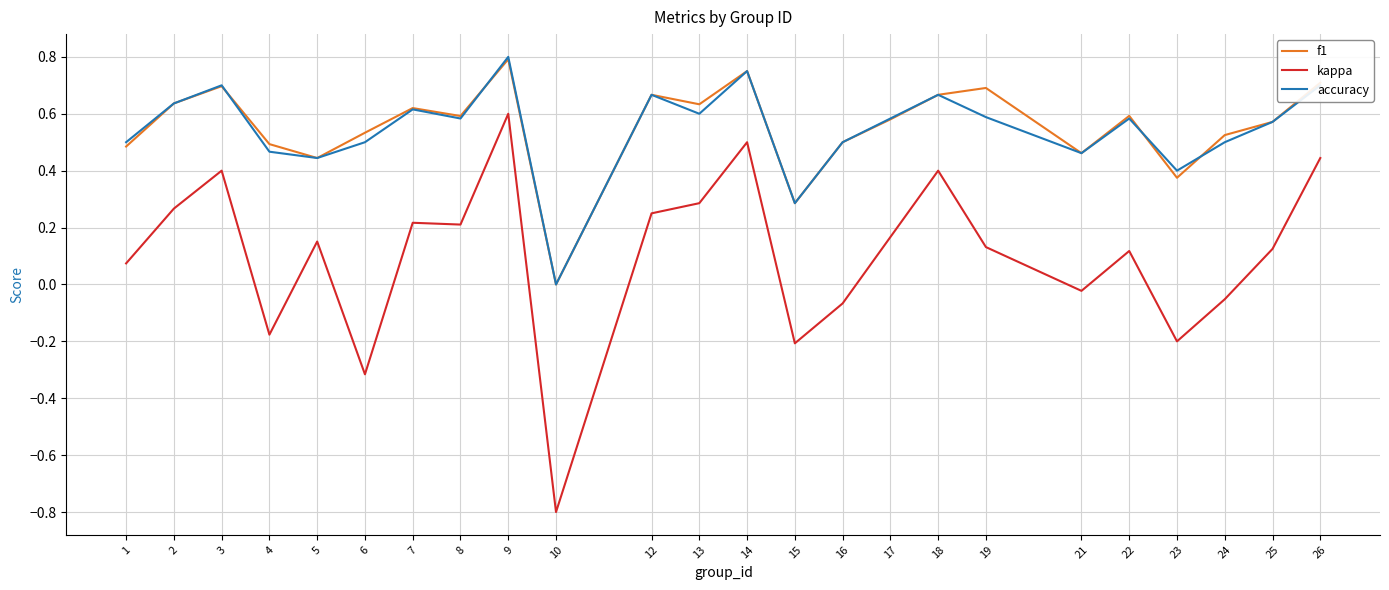

At which label is f1 closest to 0?

10